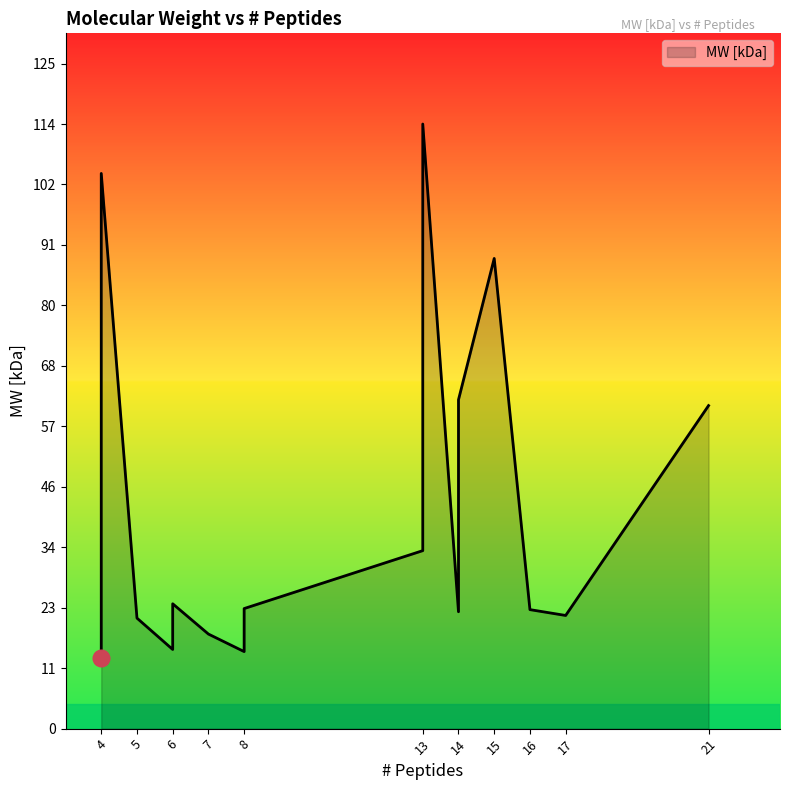

Which label corresponds to the smallest value in the chart?

4